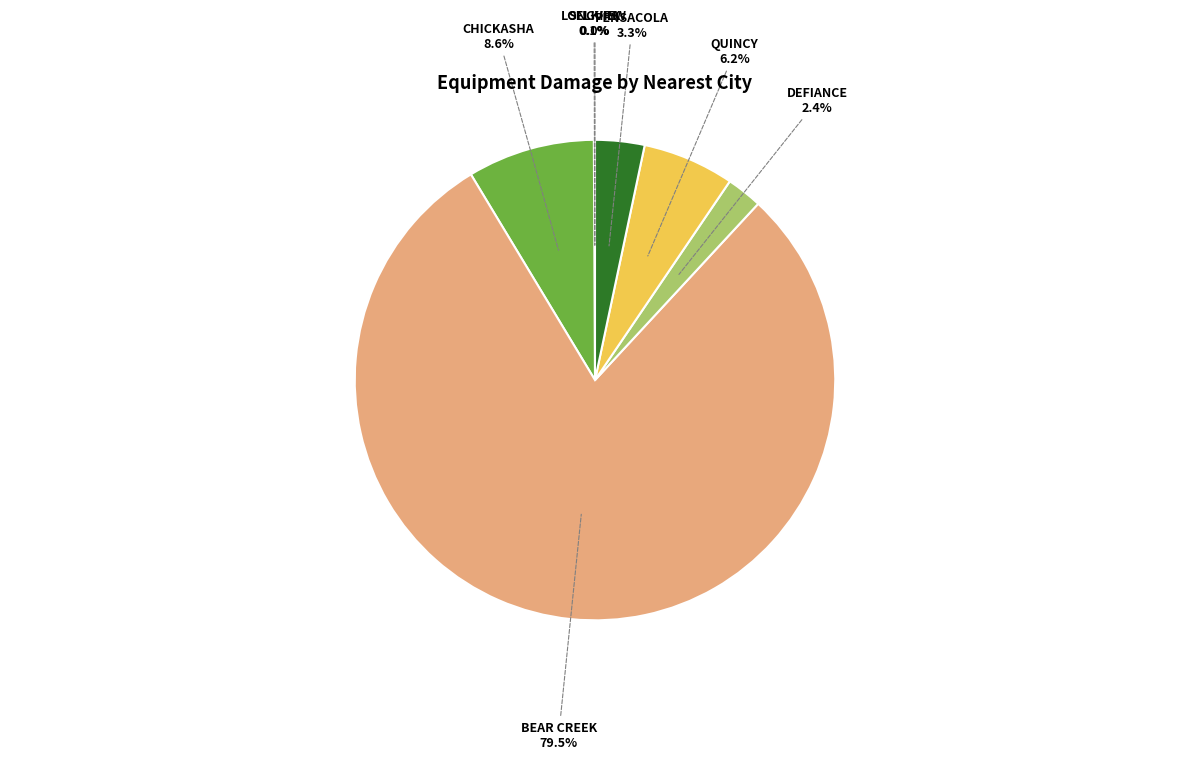

Does any single category account for the majority?

Yes